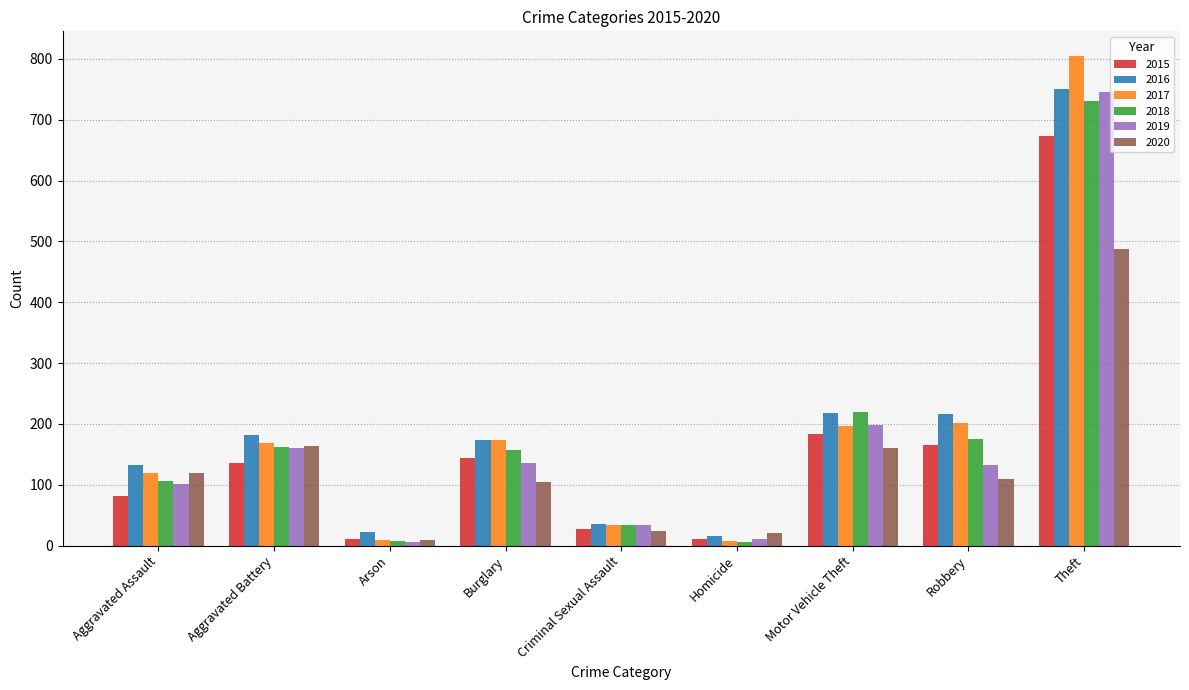

At which category is the sum across all series the highest?

Theft